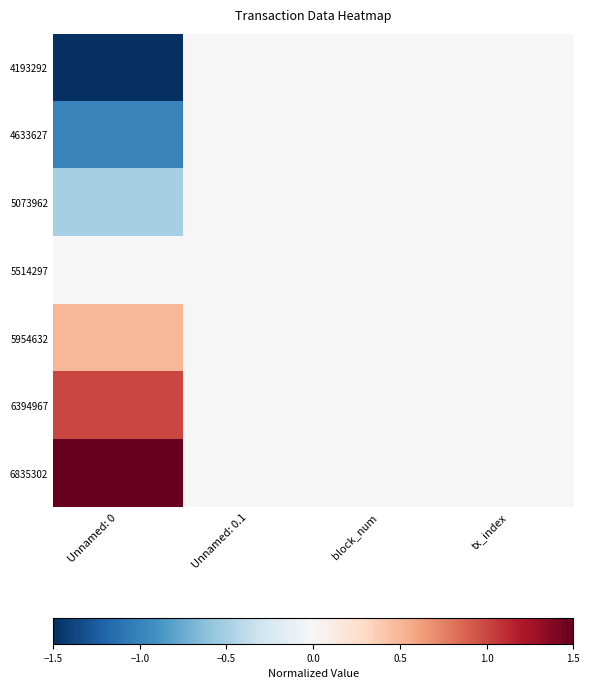

Reading left to right, what are all the values shown in this chart?

4193292: Unnamed: 0=-1.5	Unnamed: 0.1=0.0	block_num=0.0	tx_index=0.0
4633627: Unnamed: 0=-1.0	Unnamed: 0.1=0.0	block_num=0.0	tx_index=0.0
5073962: Unnamed: 0=-0.5	Unnamed: 0.1=0.0	block_num=0.0	tx_index=0.0
5514297: Unnamed: 0=0.0	Unnamed: 0.1=0.0	block_num=0.0	tx_index=0.0
5954632: Unnamed: 0=0.5	Unnamed: 0.1=0.0	block_num=0.0	tx_index=0.0
6394967: Unnamed: 0=1.0	Unnamed: 0.1=0.0	block_num=0.0	tx_index=0.0
6835302: Unnamed: 0=1.5	Unnamed: 0.1=0.0	block_num=0.0	tx_index=0.0